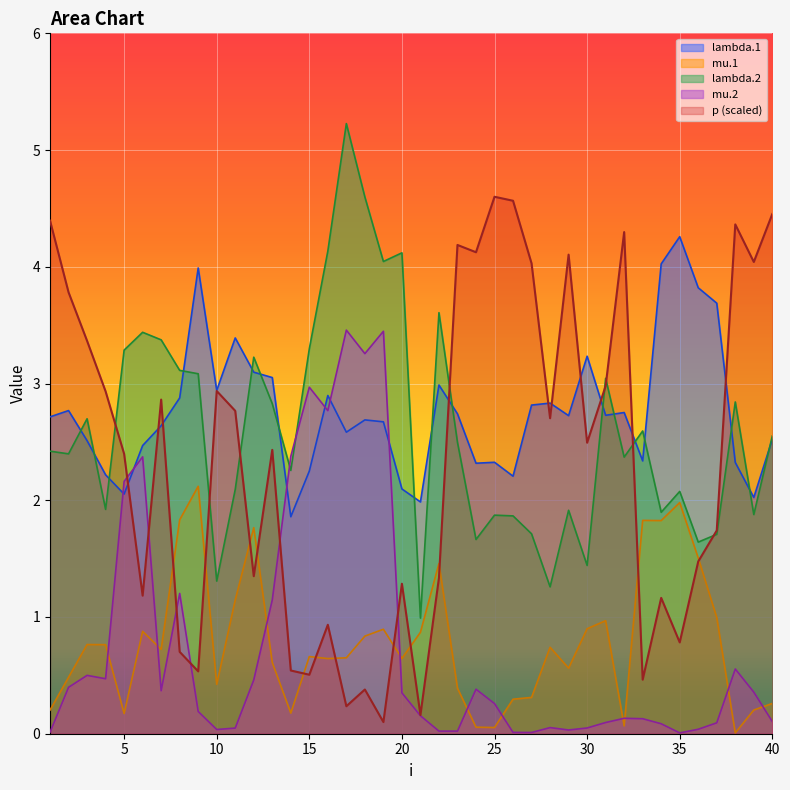

What is the sum of the lambda.2 values at 15 and 16?

7.4